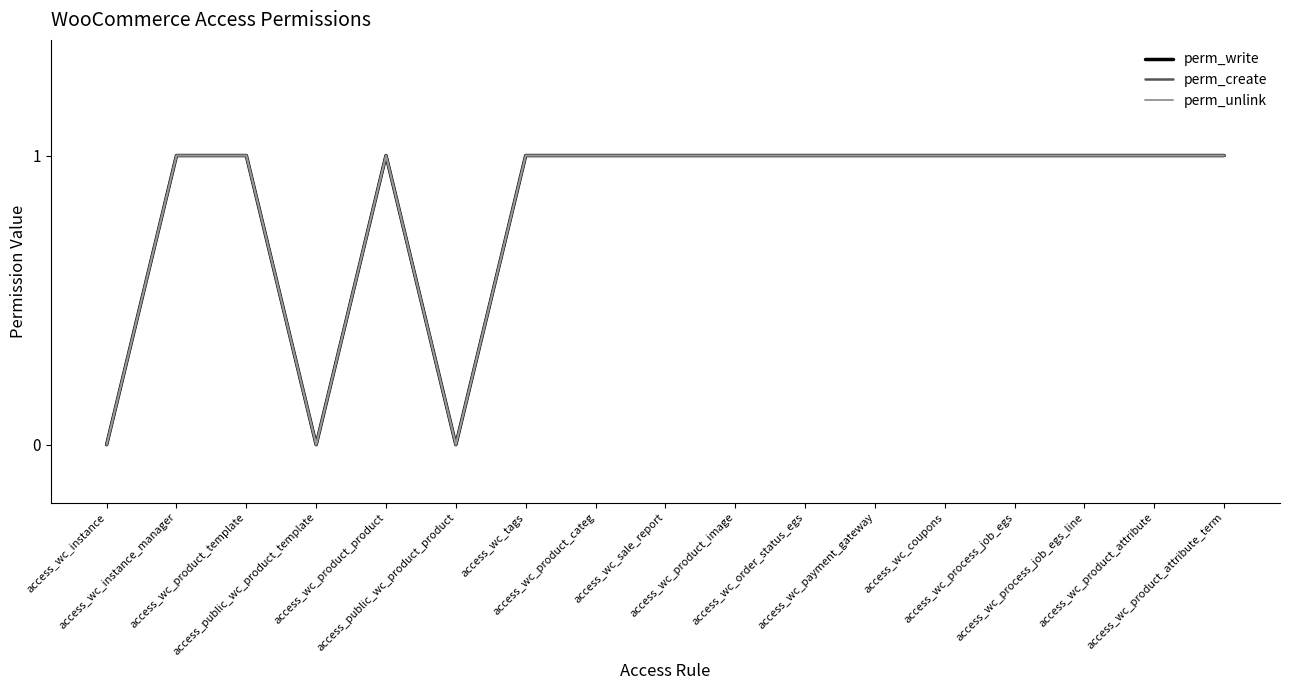

In perm_write, how many points are lower than both neighbors (excluding endpoints)?

2